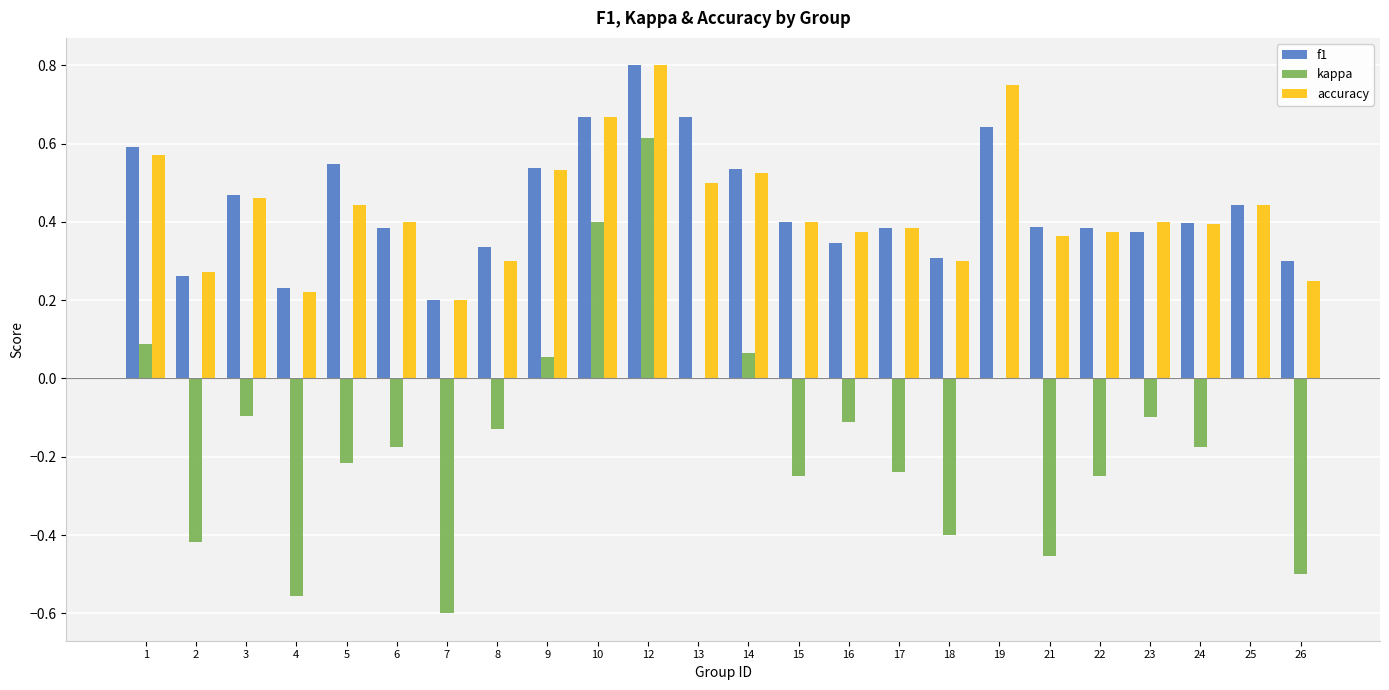

Are the bars horizontal?

No